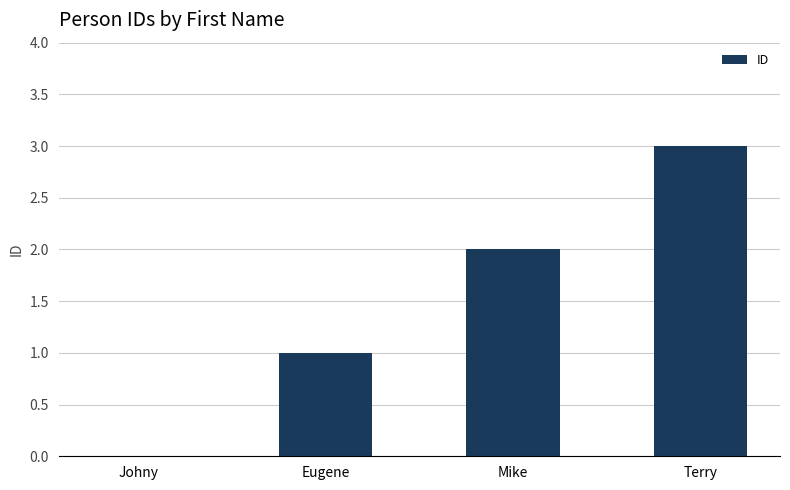

What is the difference between the values at Eugene and Mike?

1